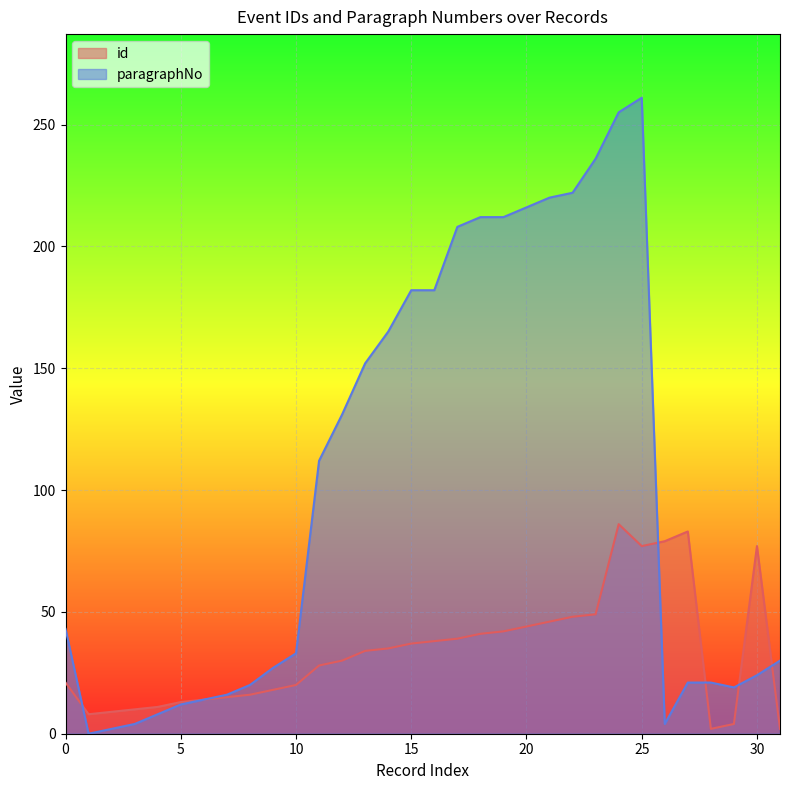

What is the difference between the second highest and minimum values in the paragraphNo series?

255